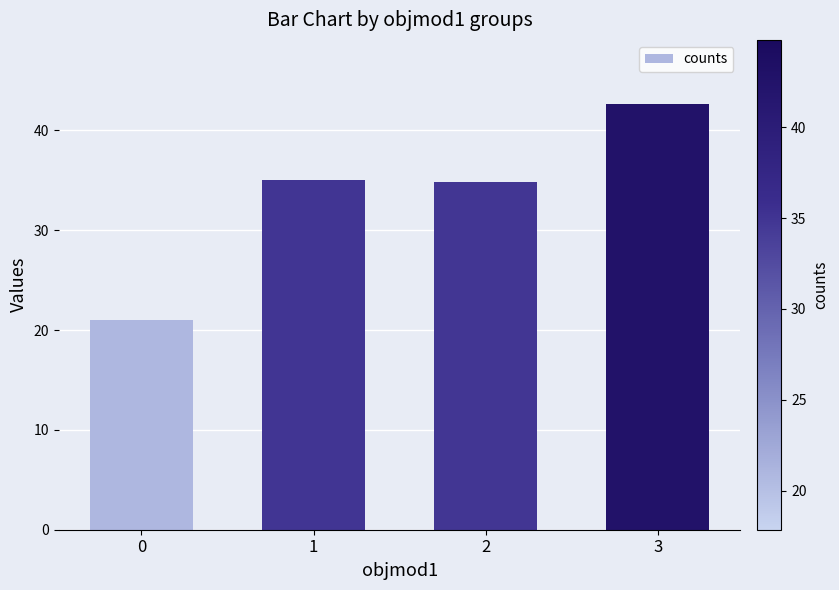

Approximately how many times larger is the value at 3 compared to 0?

2.0